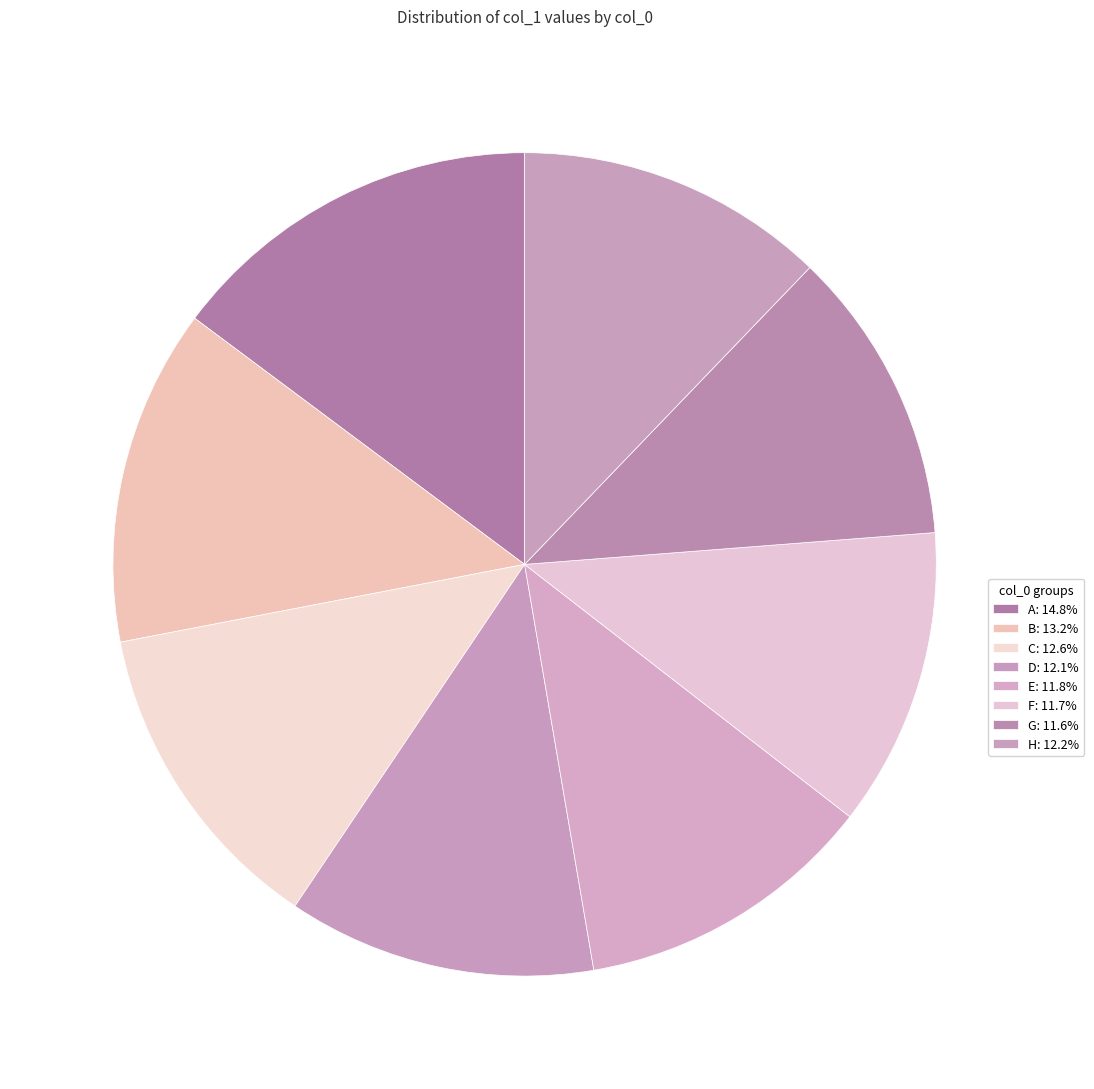

How many segments does this pie chart have?

8